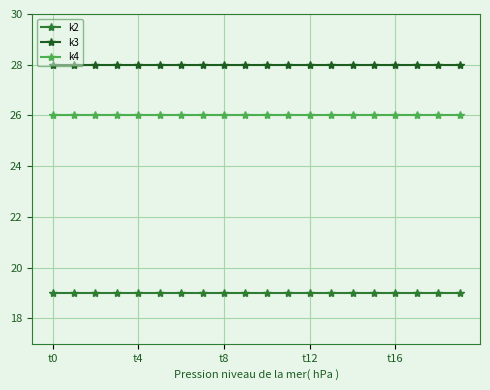

List the series in order of their peak value, highest first.

k3, k4, k2